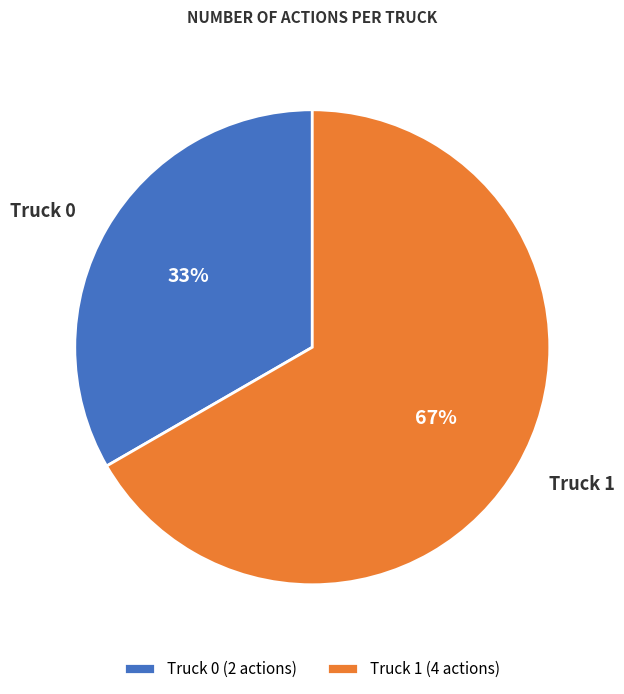

How many segments does this pie chart have?

2